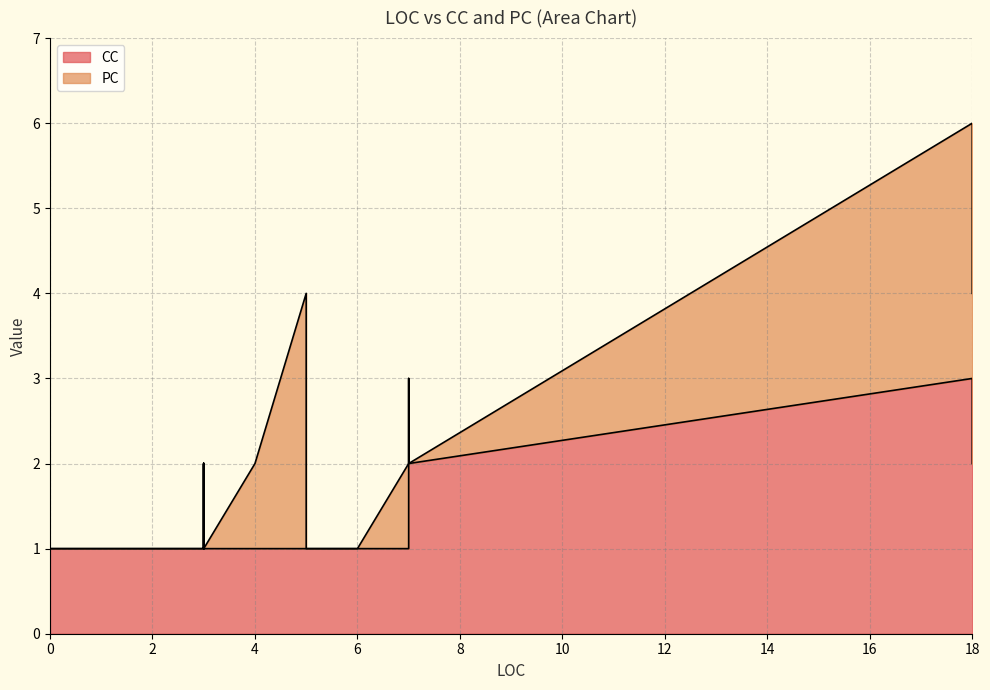

True or false: CC has more than 0 interior local peaks.

True